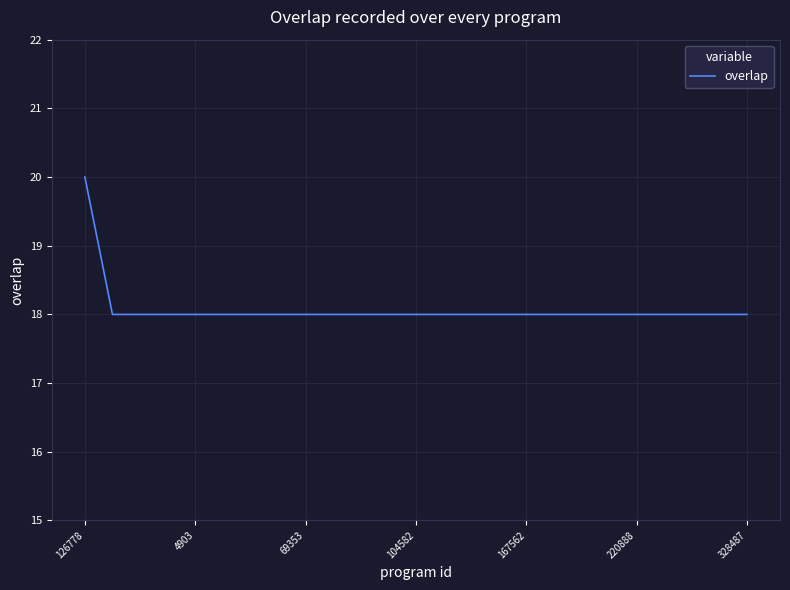

What is the smallest value displayed?

18